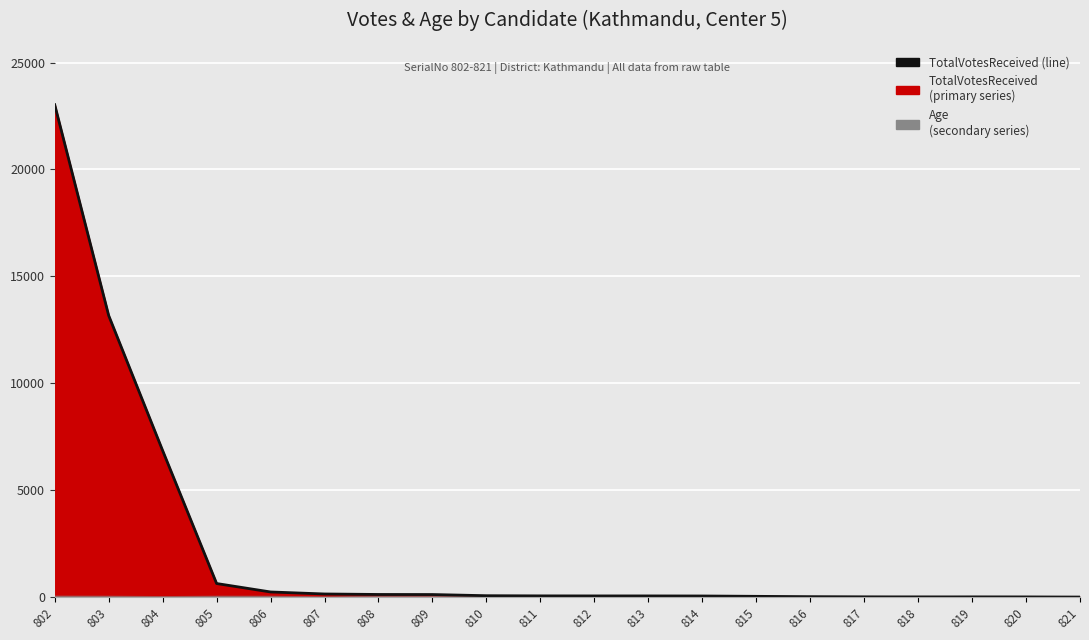

The chart shows a value of 56 at 813. True or false?

True